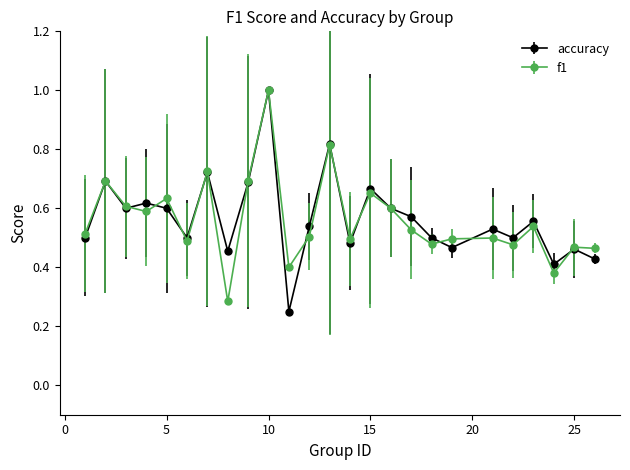

In accuracy, how many points are lower than both neighbors (excluding endpoints)?

8